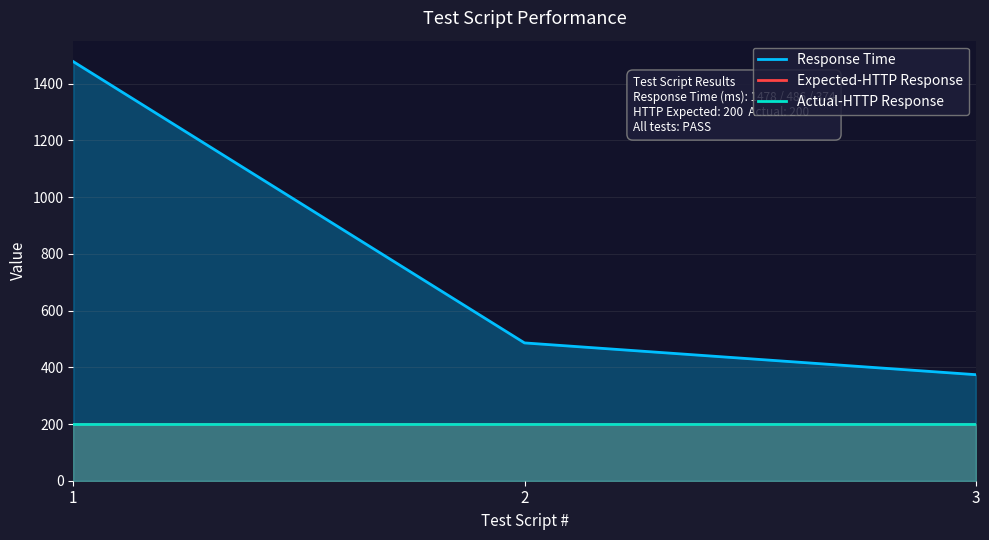

What are all the series names shown in the legend?

Response Time, Expected-HTTP Response, Actual-HTTP Response